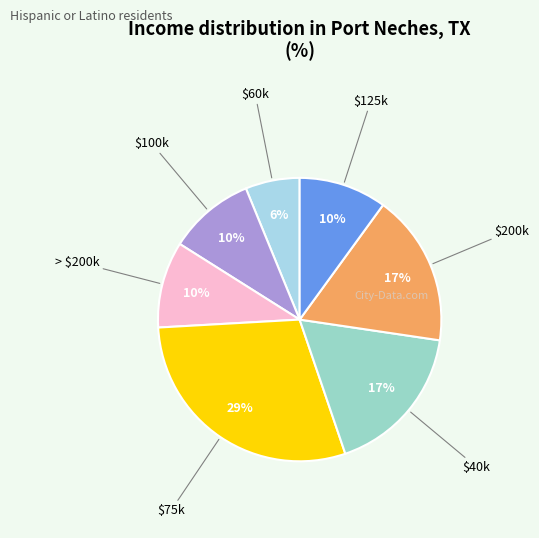

Is there any slice that represents more than half of the pie?

No